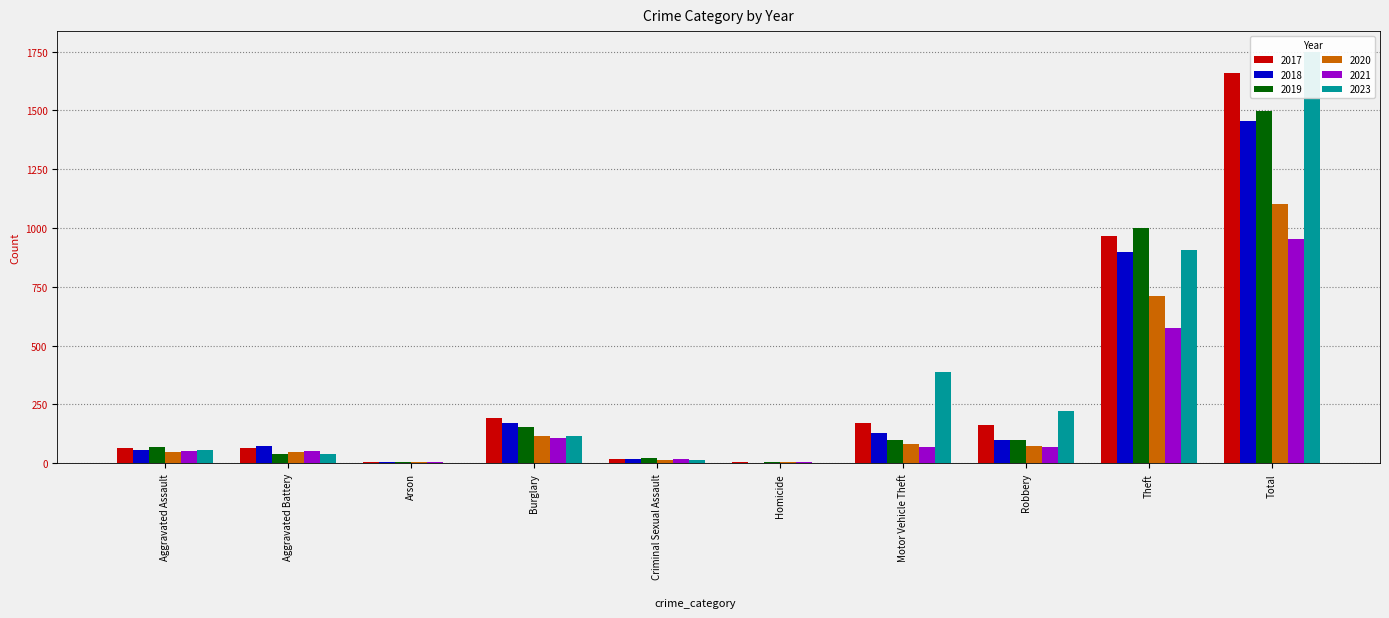

At which label is 2020 closest to 554?

Theft